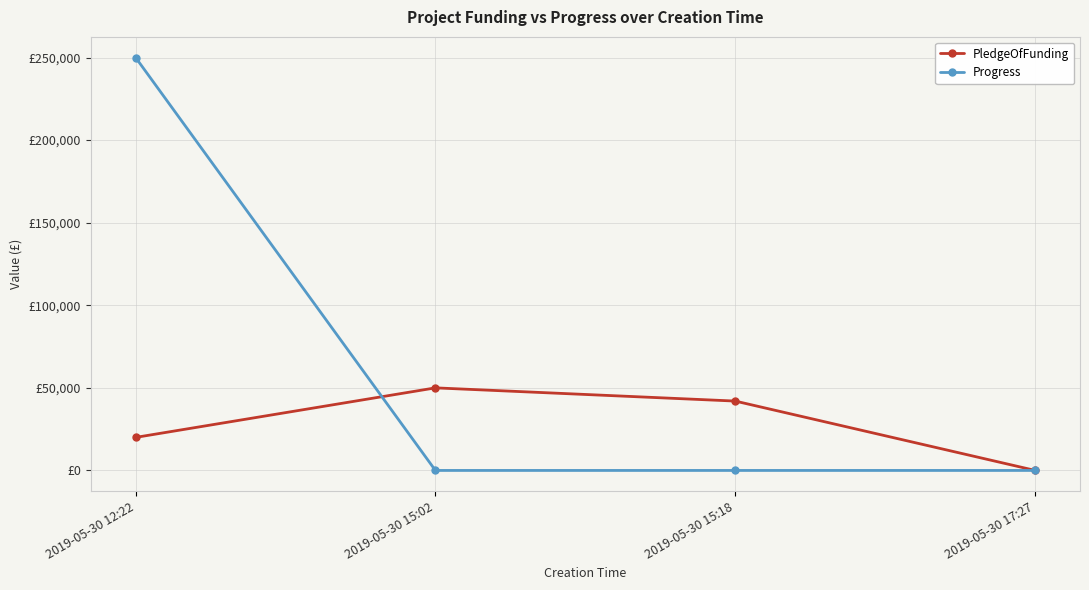

True or false: PledgeOfFunding has a value of 50000 at 2019-05-30 15:02.

True